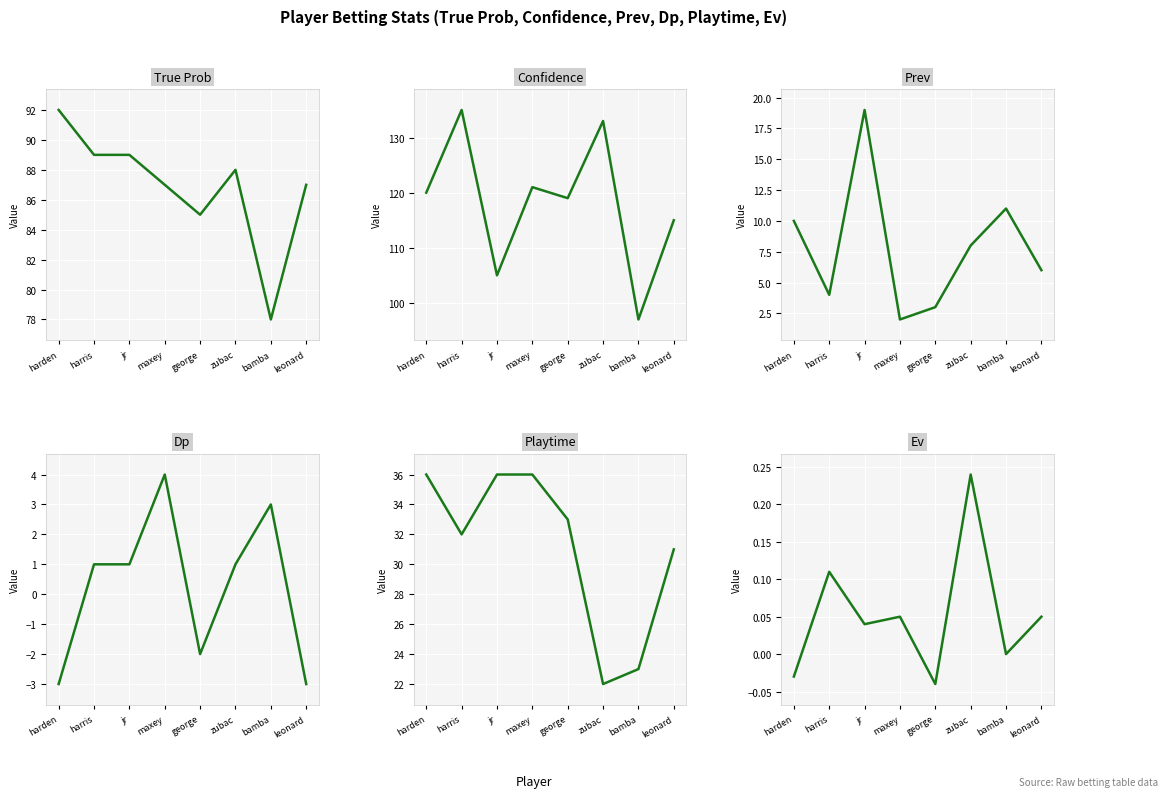

Is this an area chart (filled region under the line)?

No